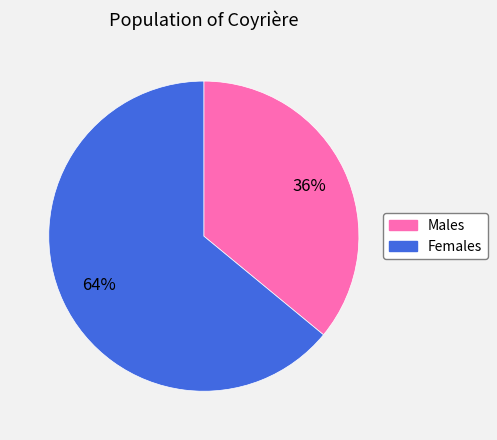

To the nearest percent, what is the average slice percentage?

50%